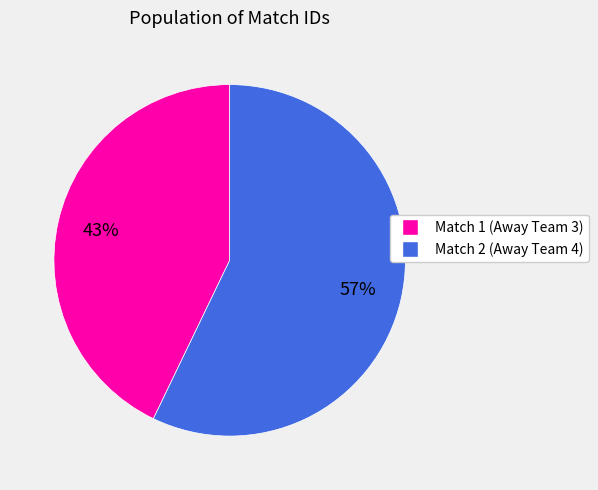

Is there a majority slice in this chart?

Yes